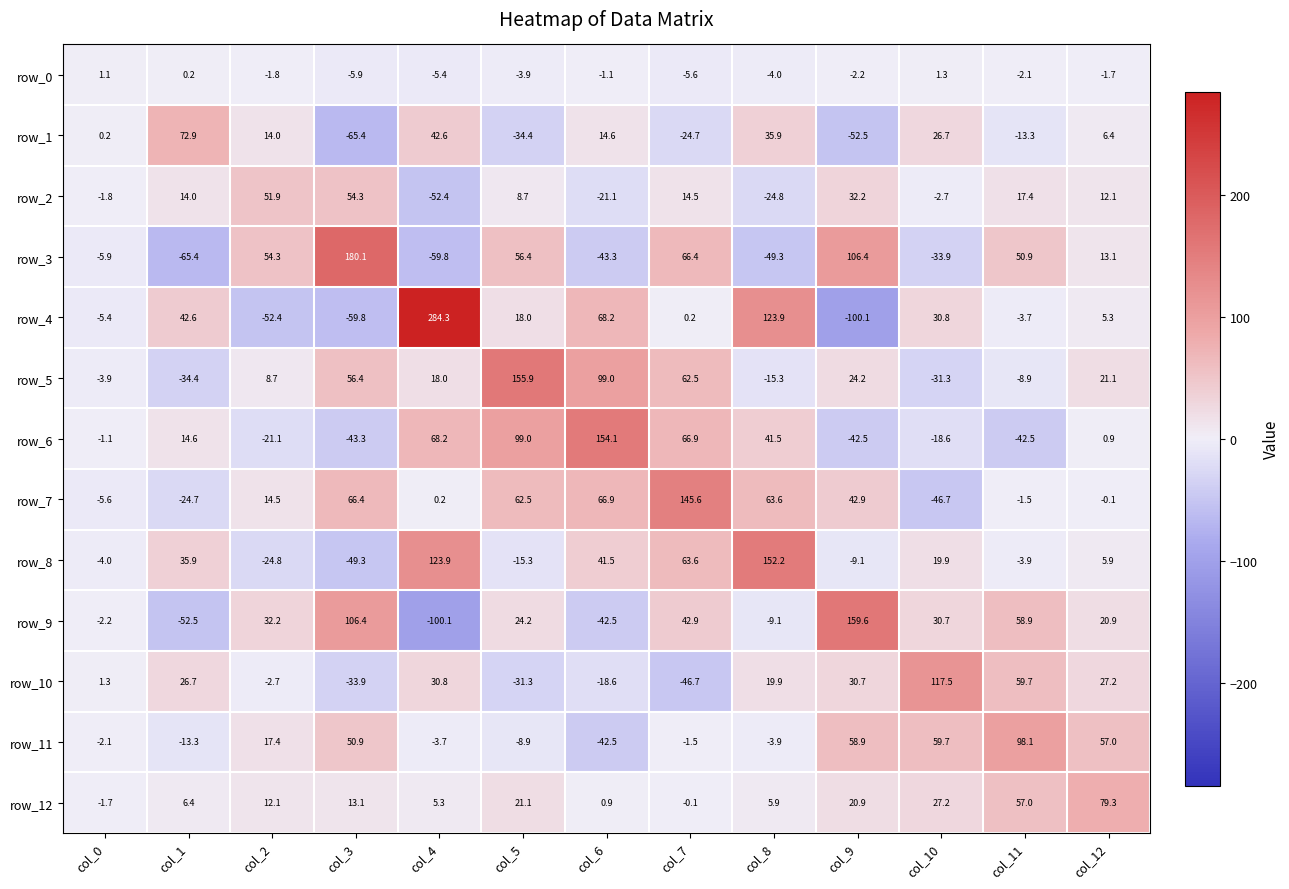

Read the row_2 value at col_0.

-1.8